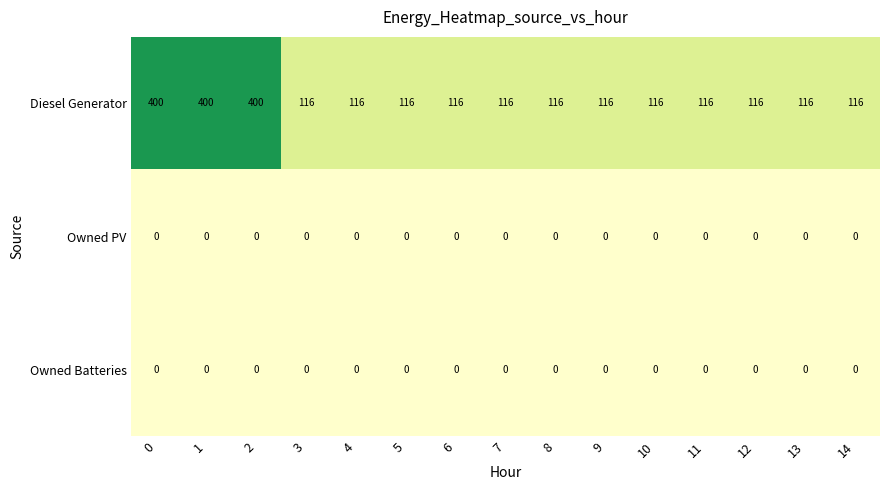

What is the average value of the Diesel Generator series?

173